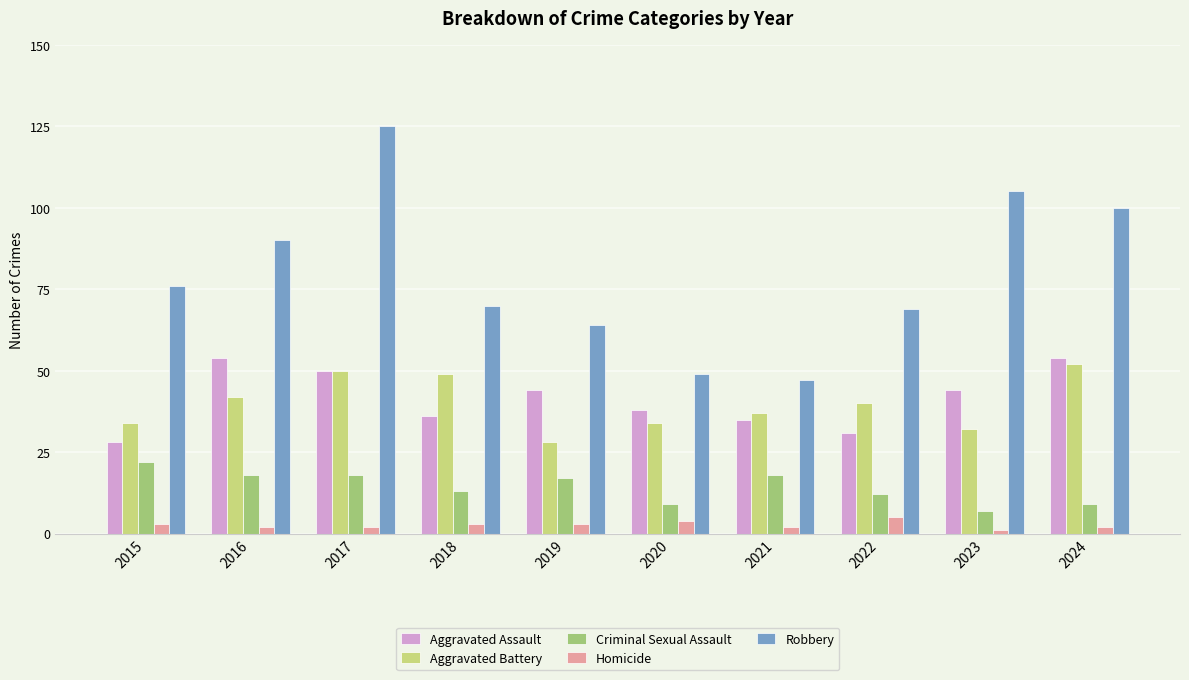

What is the greatest value displayed?

125